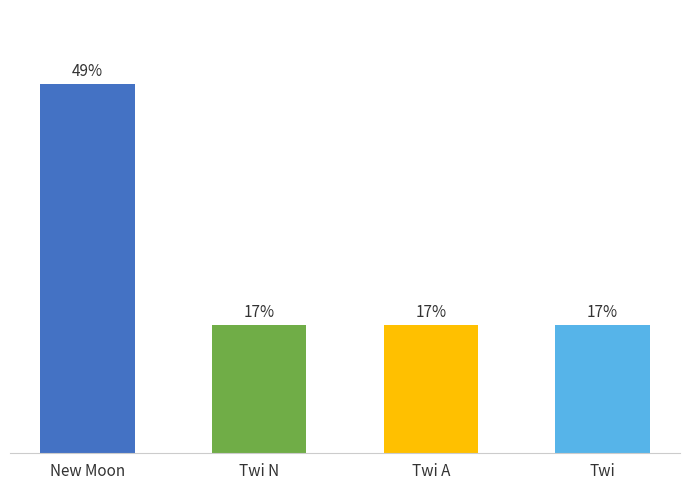

Which has a higher value, Twi N or New Moon?

New Moon